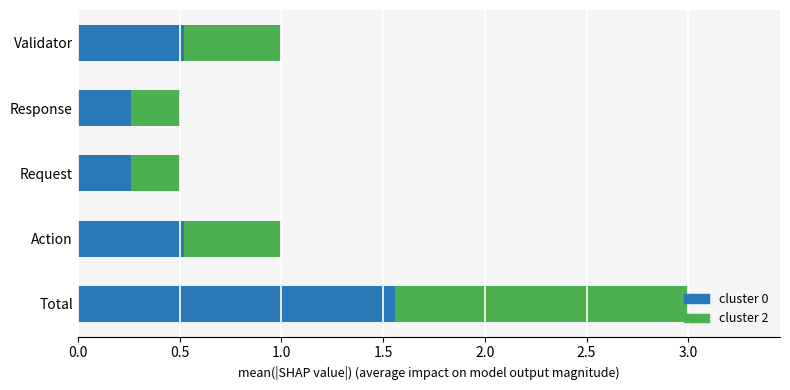

Count the cluster 0 values in the range 0 to 1.

4